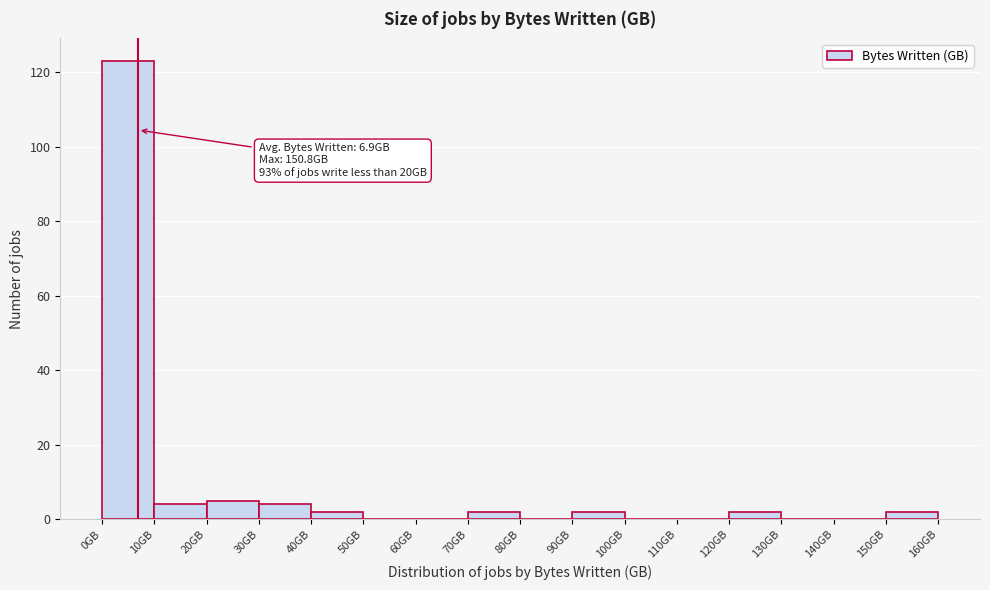

Over which range of the x-axis is the bar tallest?

0 to 10